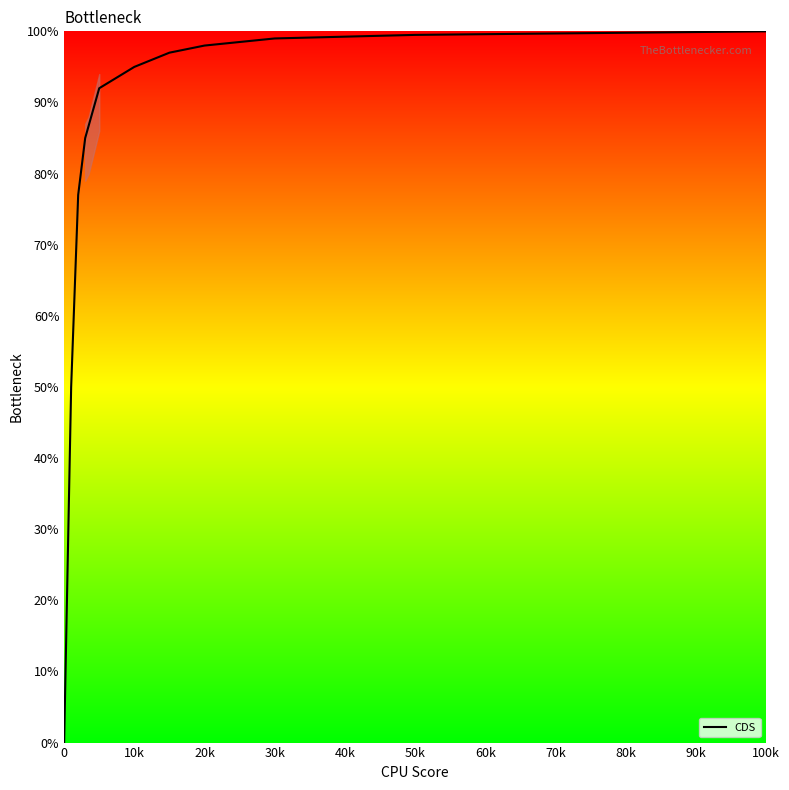

What is the maximum value shown in the chart?

100.0